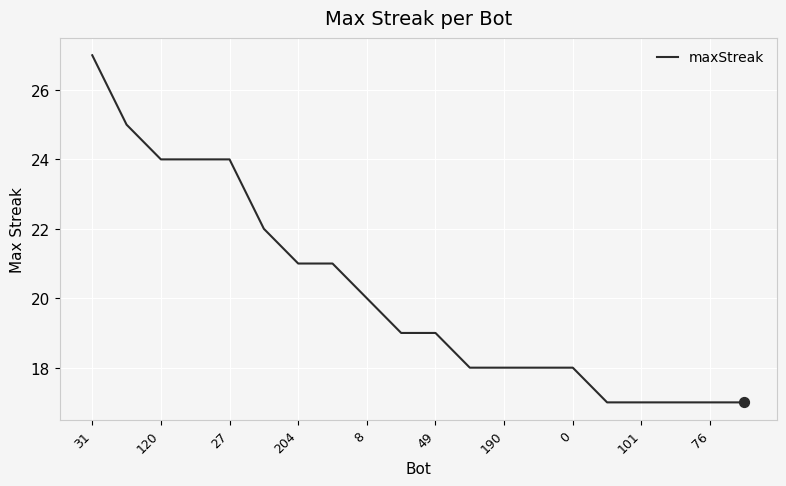

What is the greatest value displayed?

27